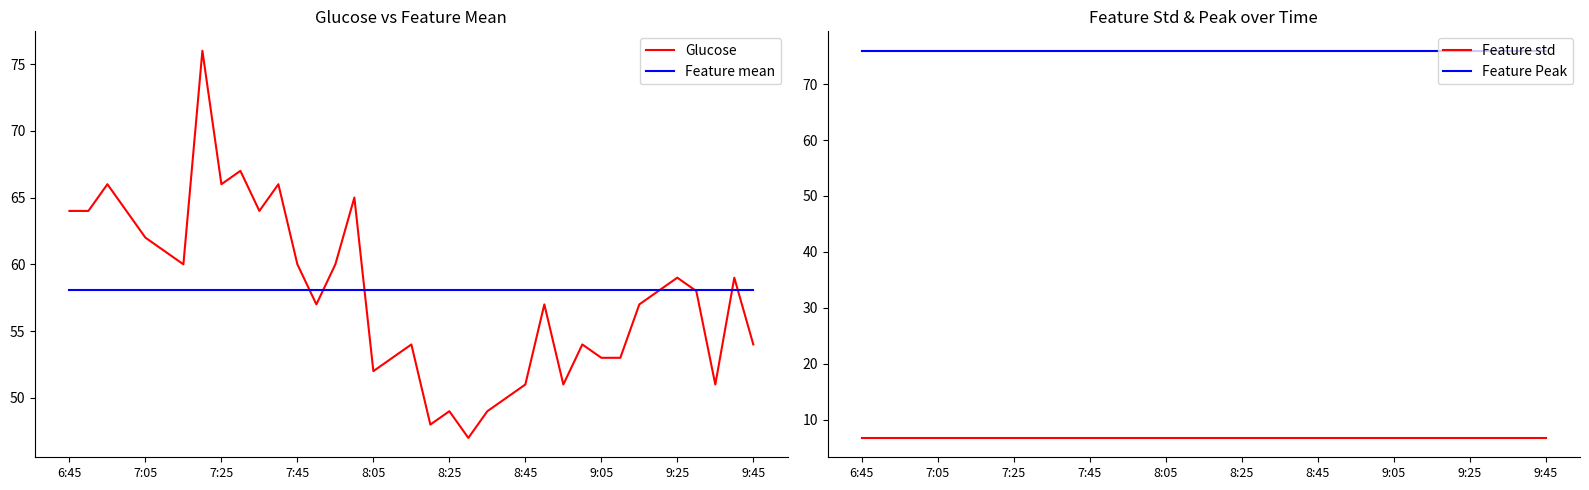

How many lines are shown in the chart?

4